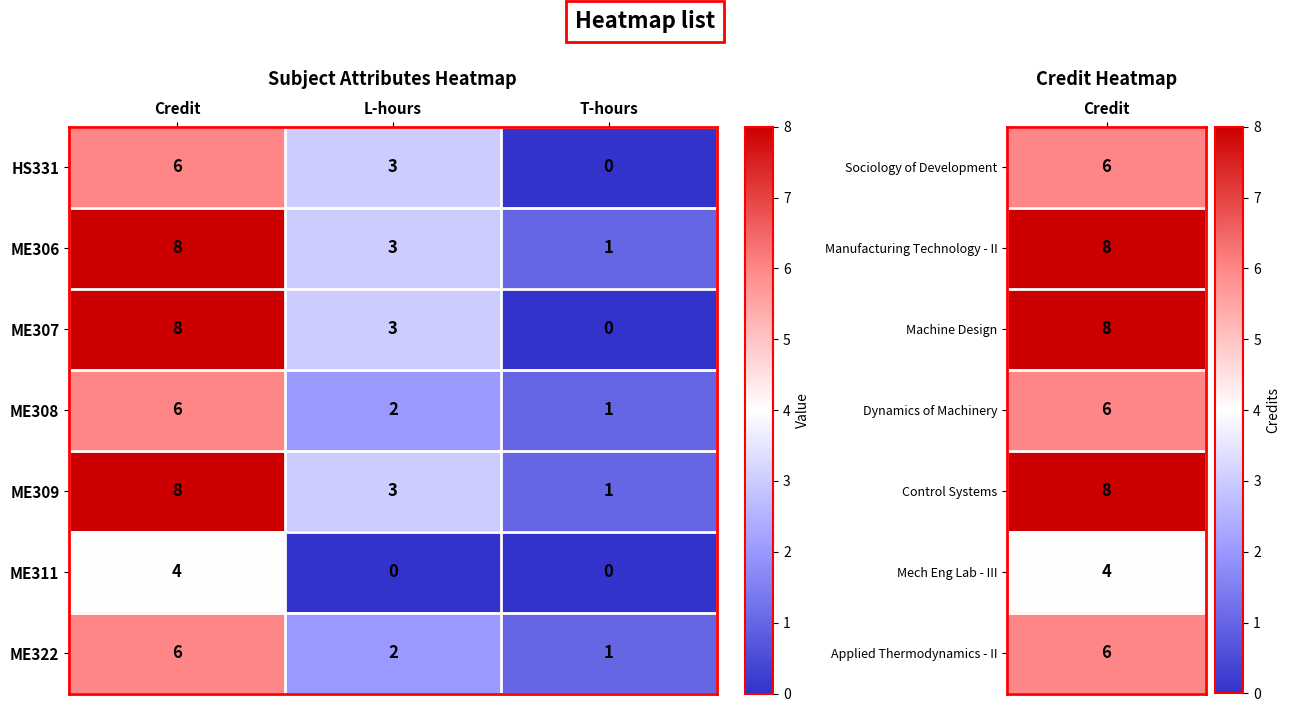

What is the sum of all ME309 values?

12